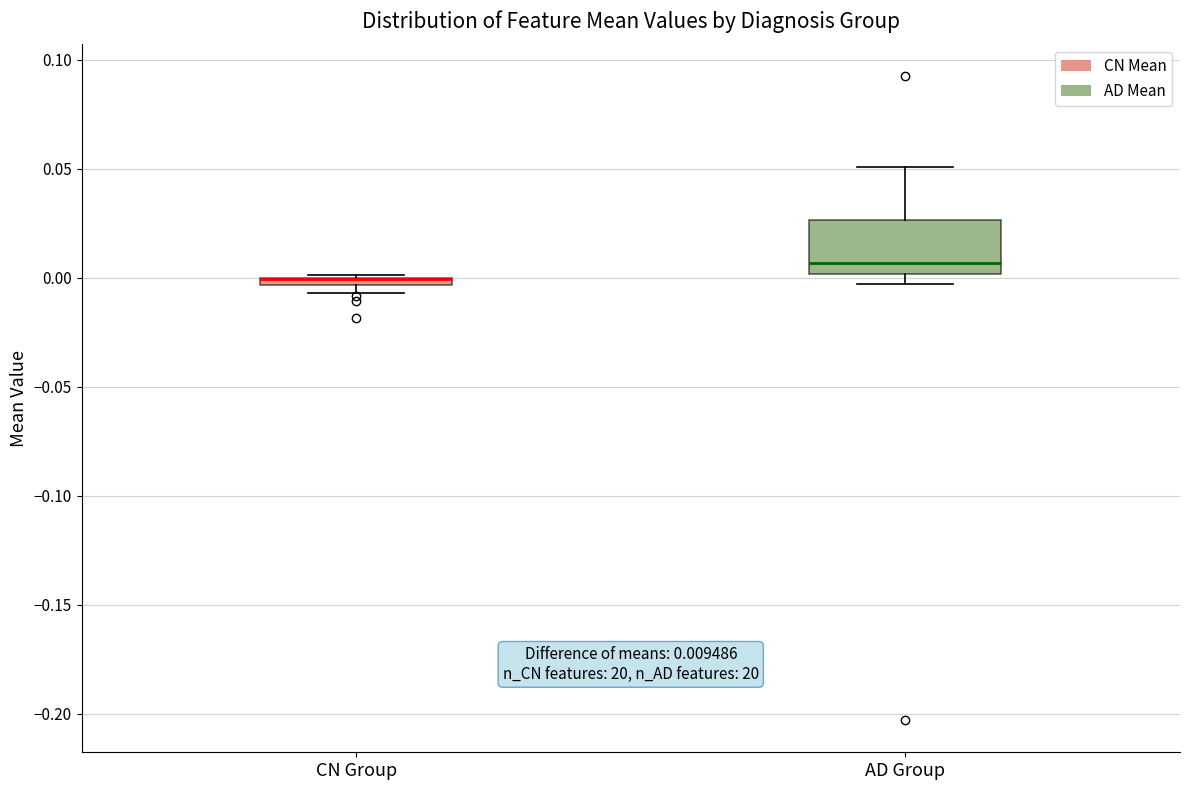

Which box is the tallest, from its lower edge to its upper edge?

AD Group